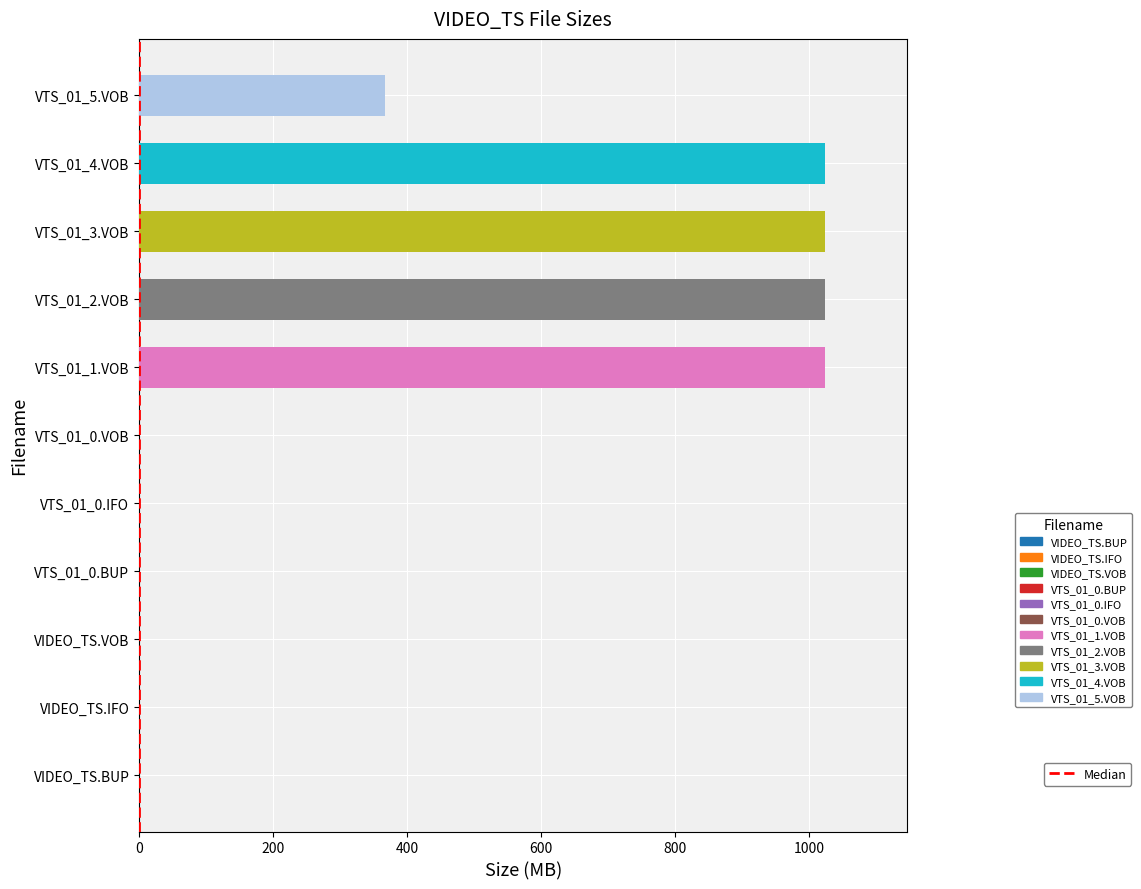

The value at 0 is 0. True or false?

False